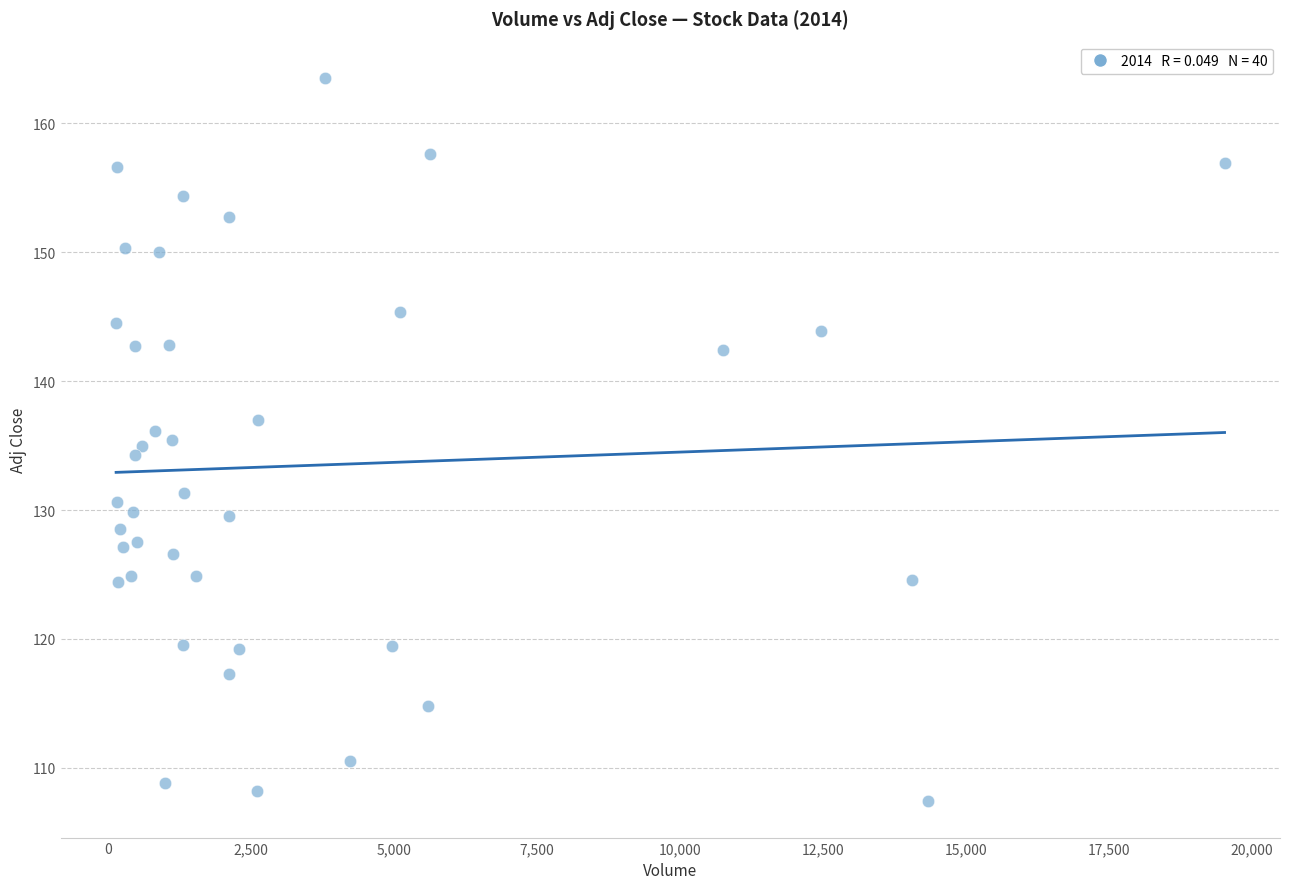

What is the range of Y values (max minus min)?

56.1